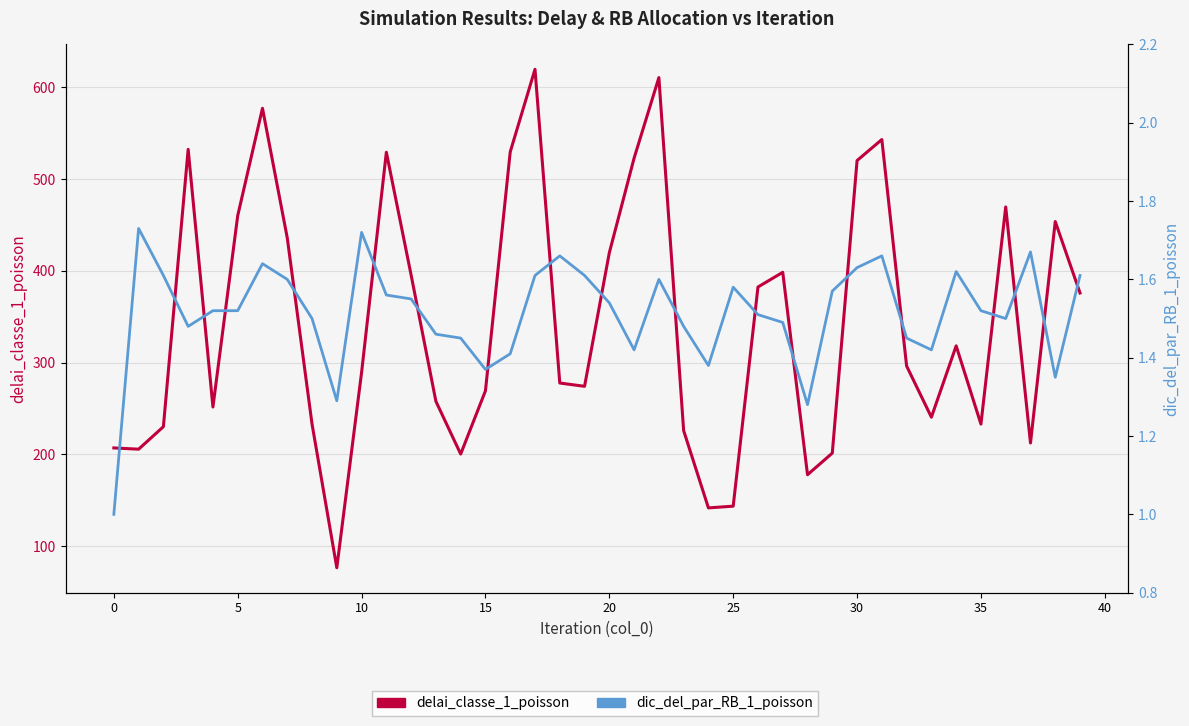

True or false: dic_del_par_RB_1_poisson has a value of 1.6 at 19.

True